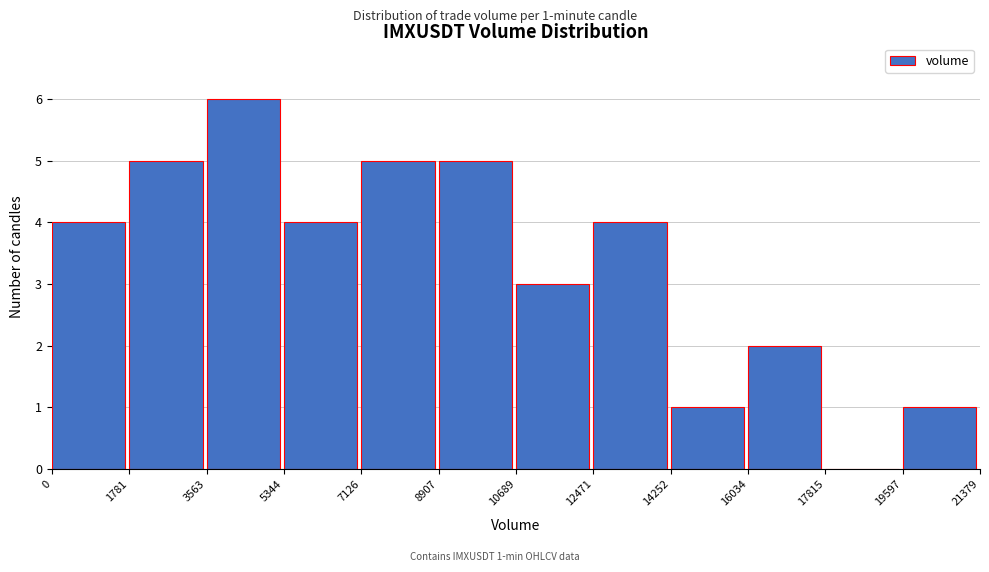

Which range on the x-axis has the tallest bar?

3563 to 5344